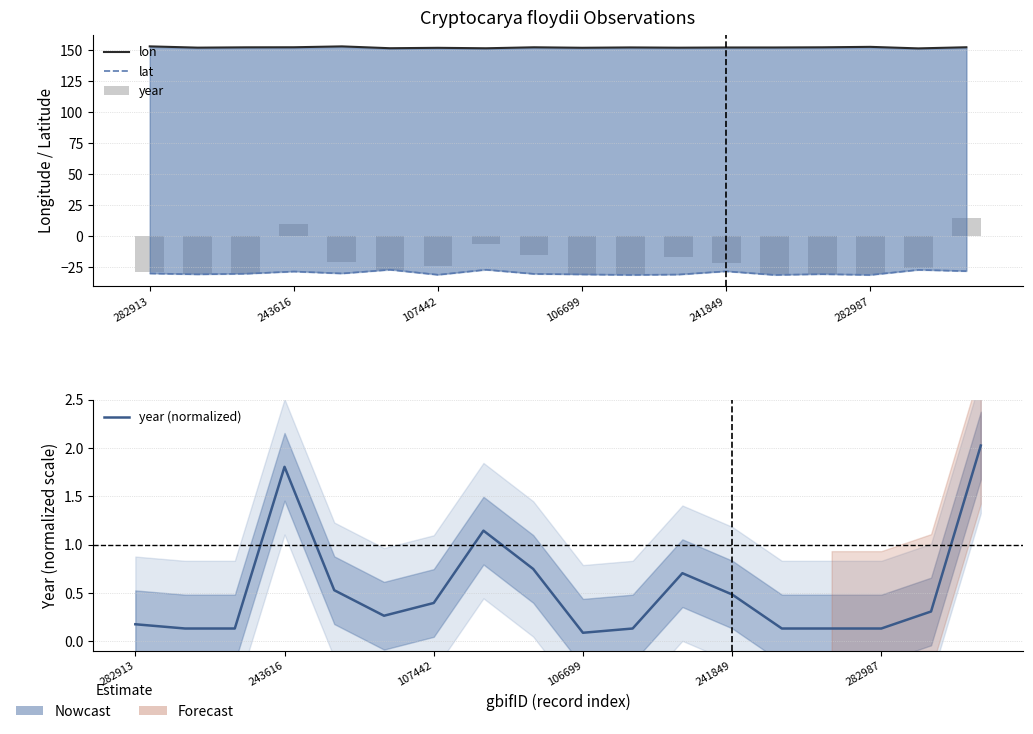

How many data points does each series have?

18